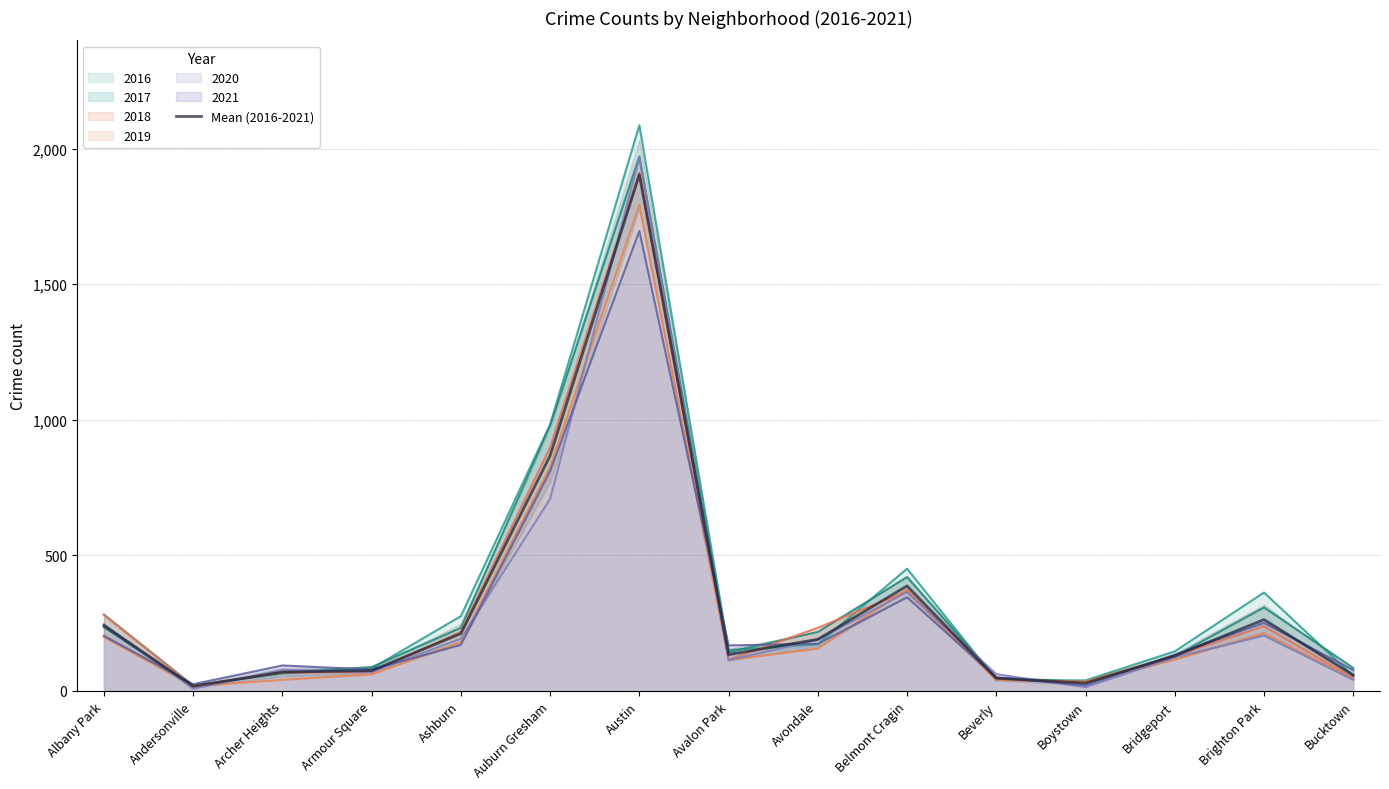

What is the ratio of the value at Armour Square to the value at Auburn Gresham?

0.1